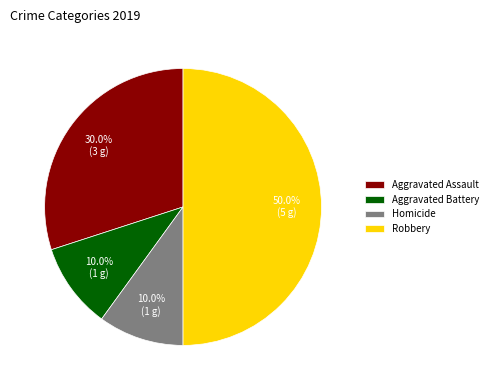

How many segments does this pie chart have?

4